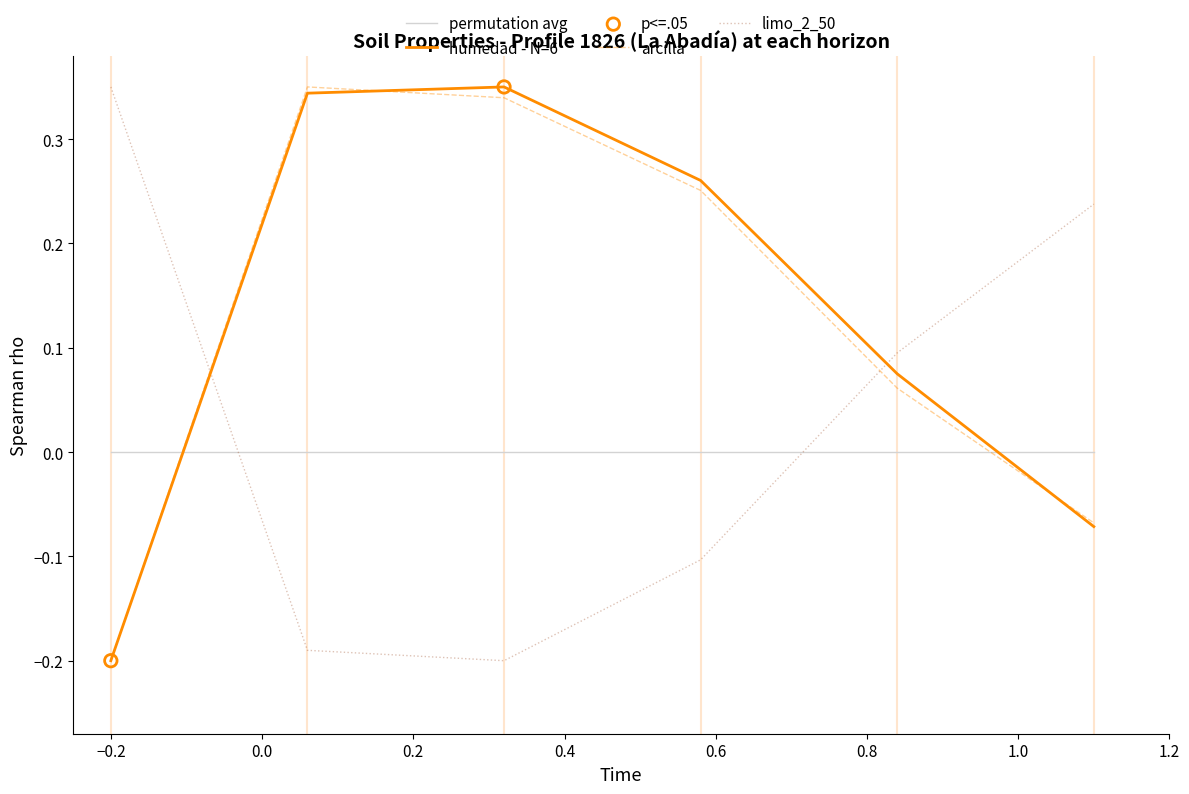

How many intersections are there between permutation avg and limo_2_50?

2